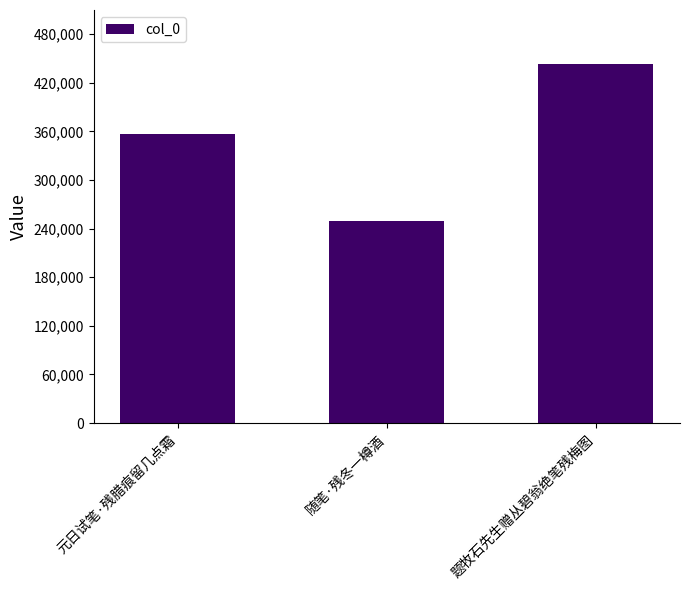

What is the value of the 3rd bar from the left?

443273